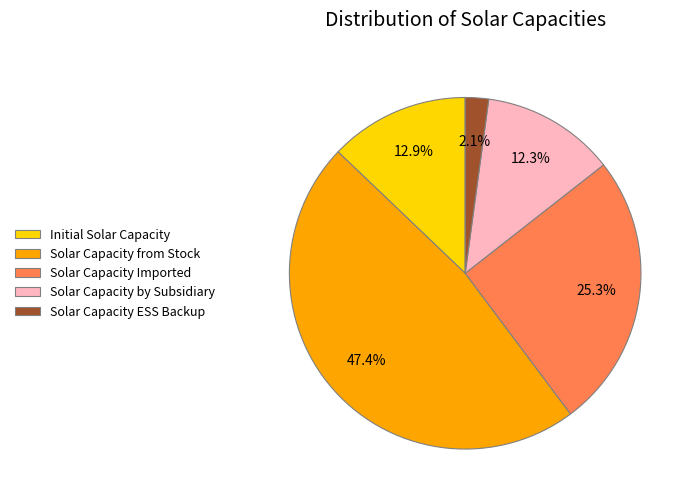

Between Solar Capacity ESS Backup and Solar Capacity Imported, which is larger?

Solar Capacity Imported